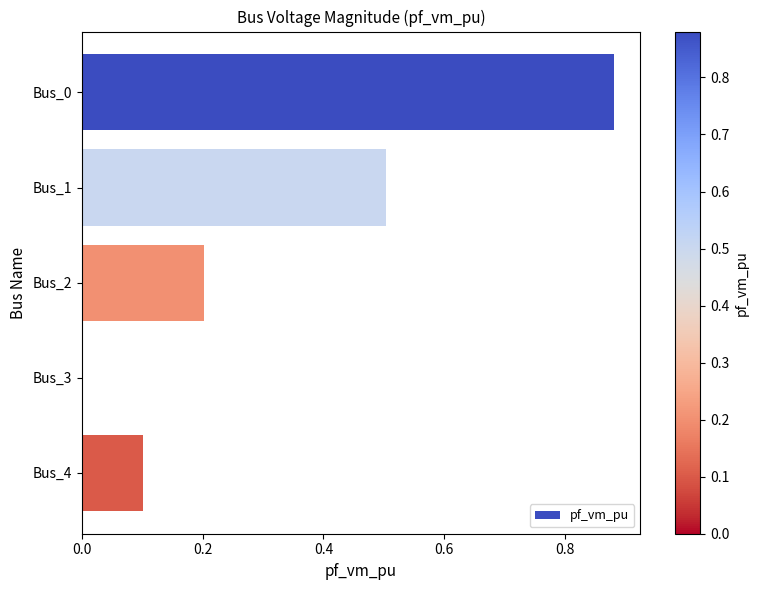

True or false: the data shows 0.5 at Bus_1.

True